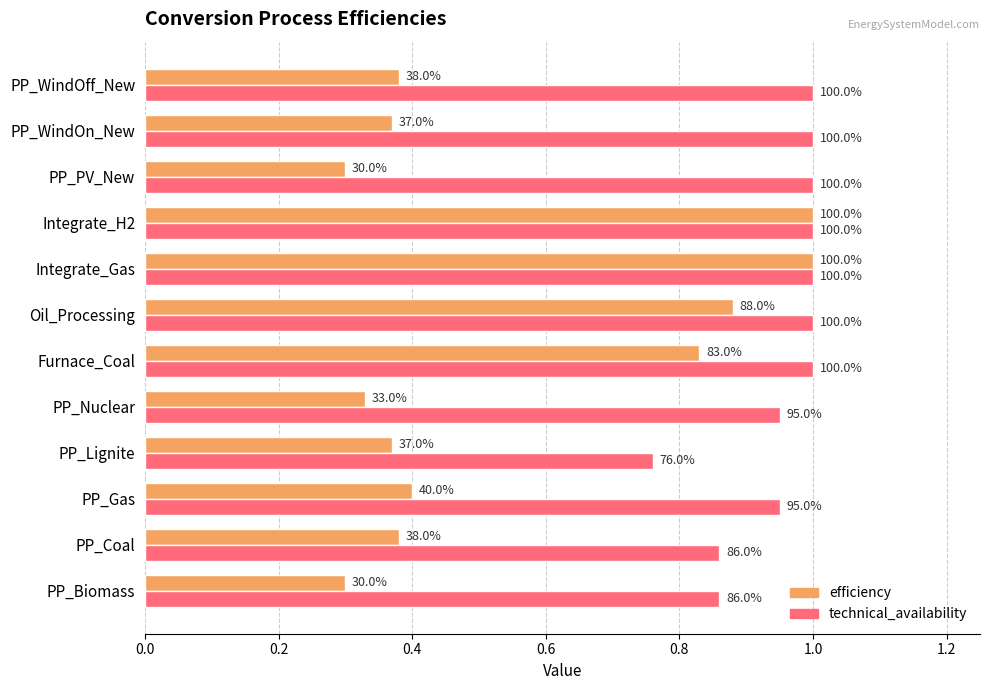

What are all the series names shown in the legend?

efficiency, technical_availability